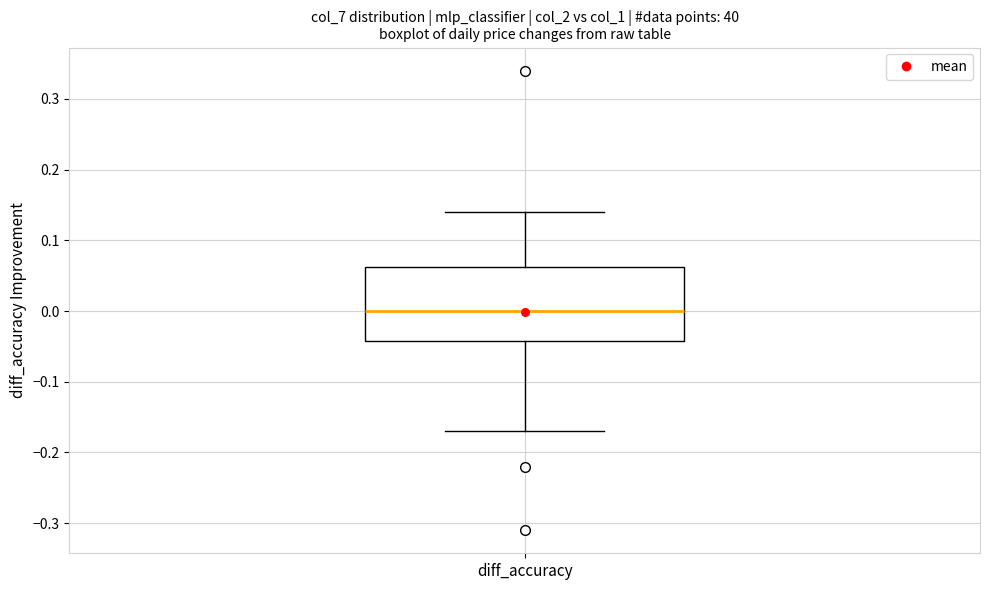

Read this box plot against the y-axis: the position of the median line, the range covered by the box, and the ends of both whiskers. The values are not printed on the chart, so give them approximately, as read against the axis.

median 0.00, box -0.04 to 0.06, whiskers -0.17 to 0.14